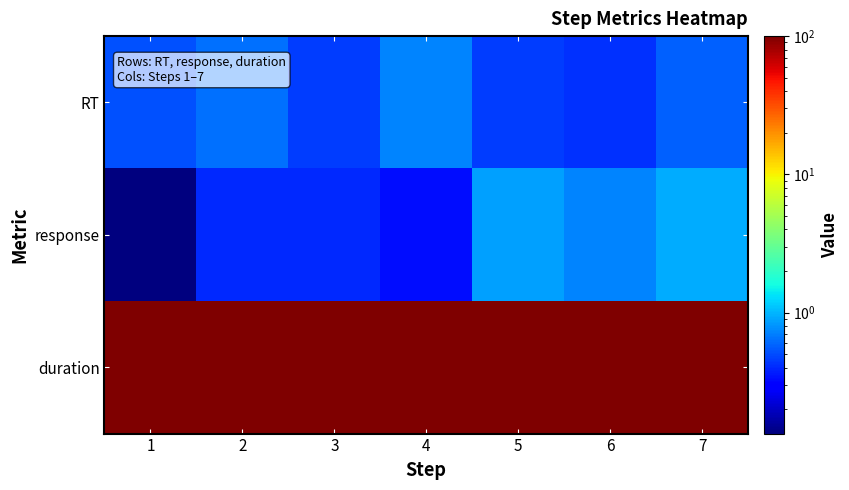

Reading left to right, what are all the values shown in this chart?

RT: 1=0.5	2=0.6	3=0.5	4=0.7	5=0.5	6=0.4	7=0.6
response: 1=0.1	2=0.4	3=0.4	4=0.3	5=0.9	6=0.7	7=0.9
duration: 1=100.0	2=100.0	3=100.0	4=100.0	5=100.0	6=100.0	7=100.0